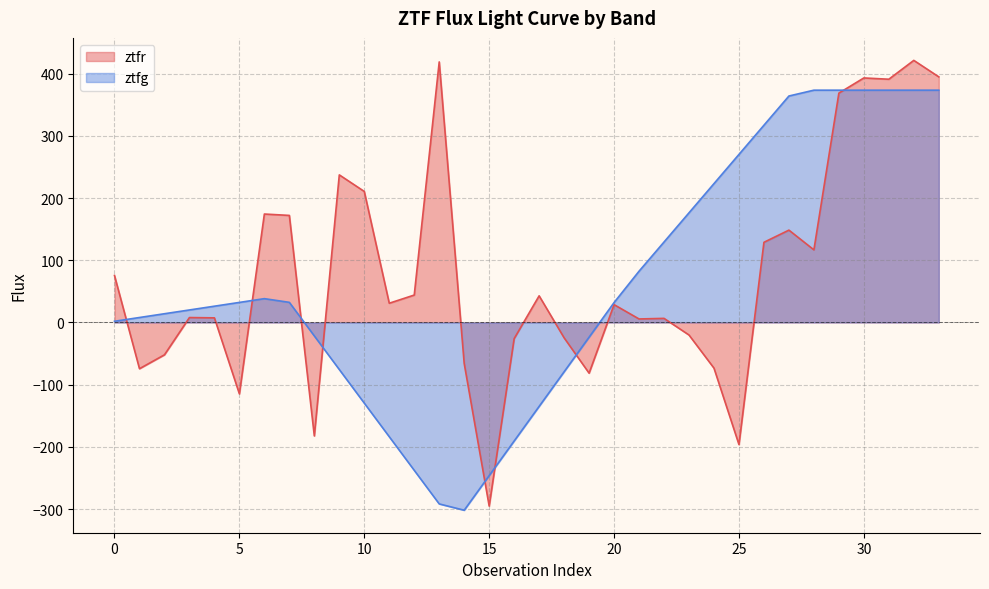

How many lines are shown in the chart?

2